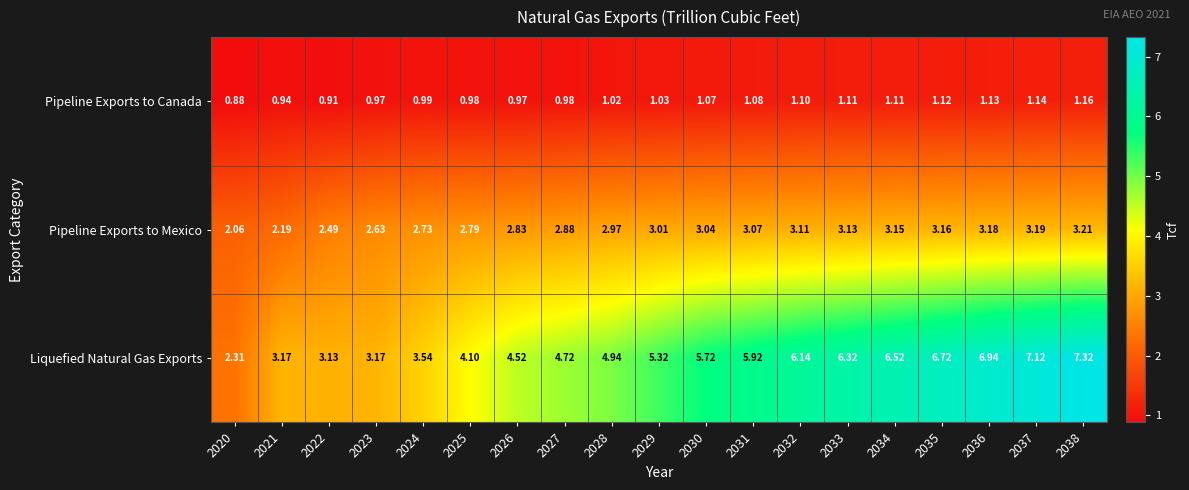

Is the value of Pipeline Exports to Mexico at 2021 greater than the value of Pipeline Exports to Canada at 2035?

Yes